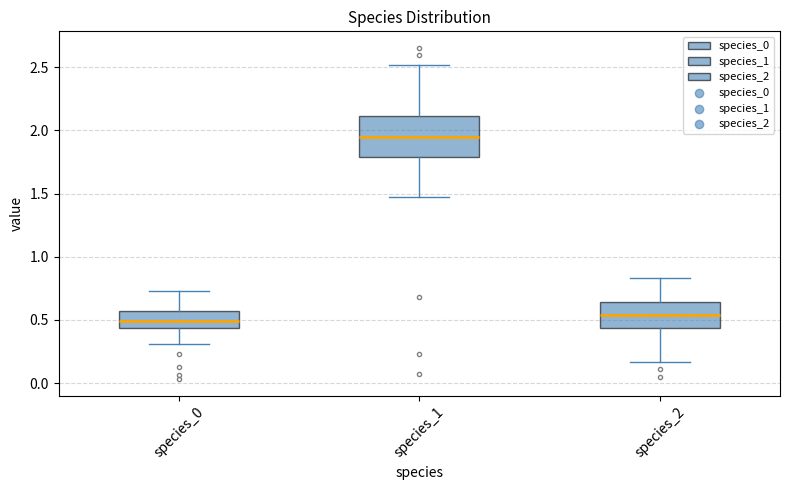

Reading left to right, transcribe this box plot: for each box, give where its median line is, the range the box spans, and where its two whiskers end, as read against the y-axis. The values are not printed on the chart, so give them approximately, as read against the axis.

species_0: median 0.50, box 0.45 to 0.55, whiskers 0.30 to 0.75
species_1: median 1.95, box 1.80 to 2.10, whiskers 1.45 to 2.50
species_2: median 0.55, box 0.45 to 0.65, whiskers 0.15 to 0.85